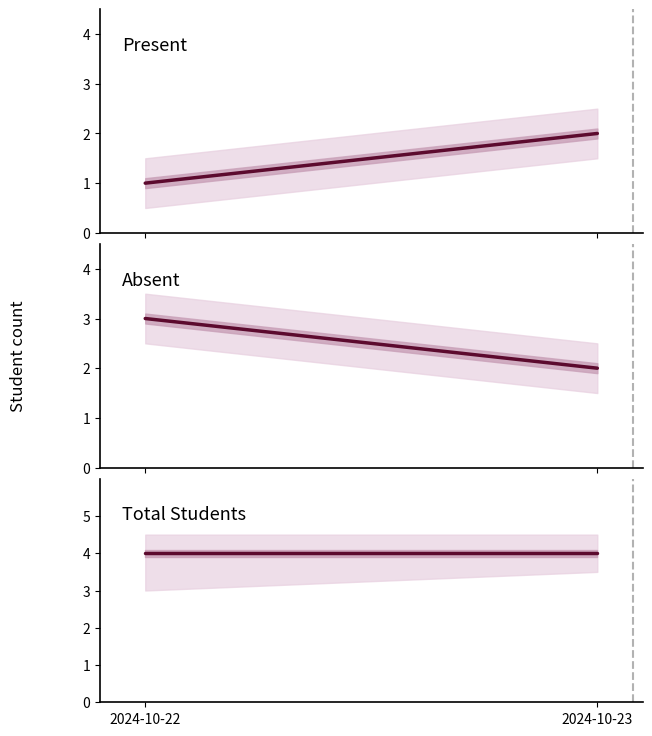

True or false: Absent has a value of 2 at 2024-10-23.

True